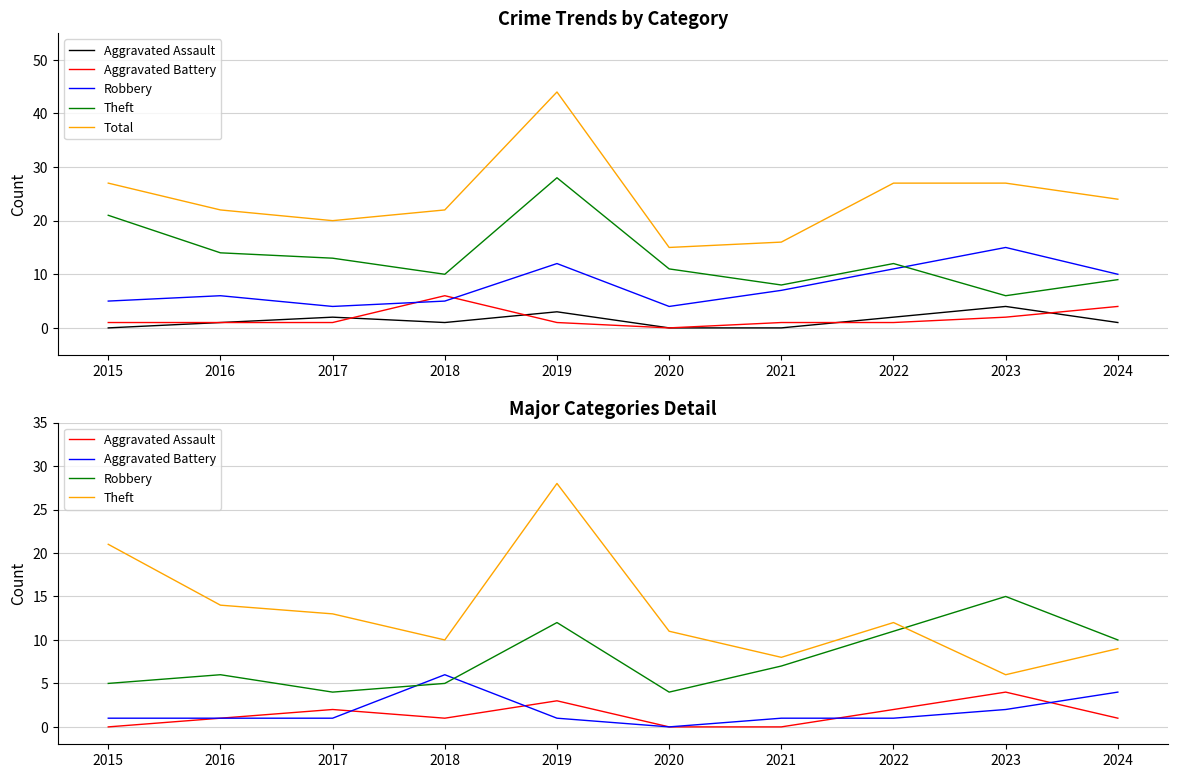

Is the value of Aggravated Assault at 2023 greater than the value of Total at 2018?

No